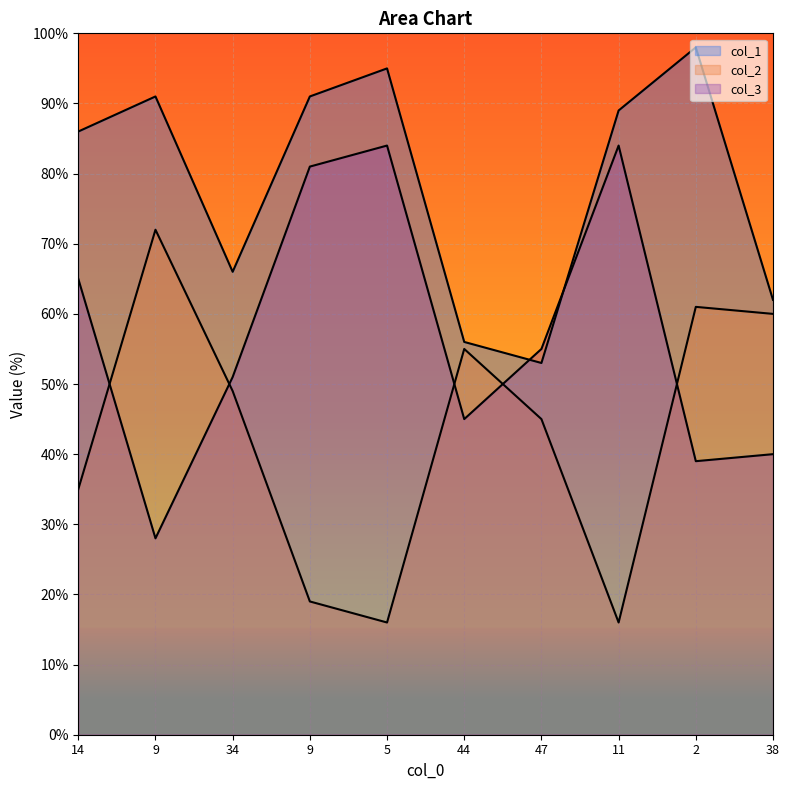

Is the value of col_3 at 5 greater than the value of col_2 at 14?

Yes